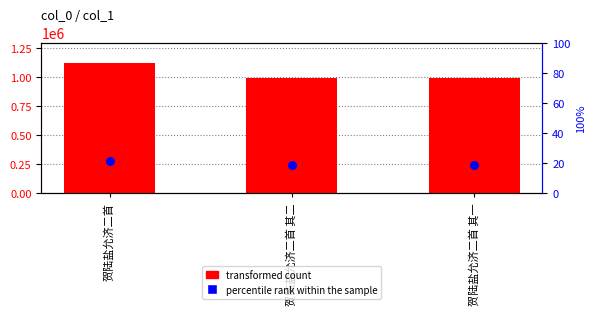

Which series contains the lowest Y value?

percentile rank within the sample